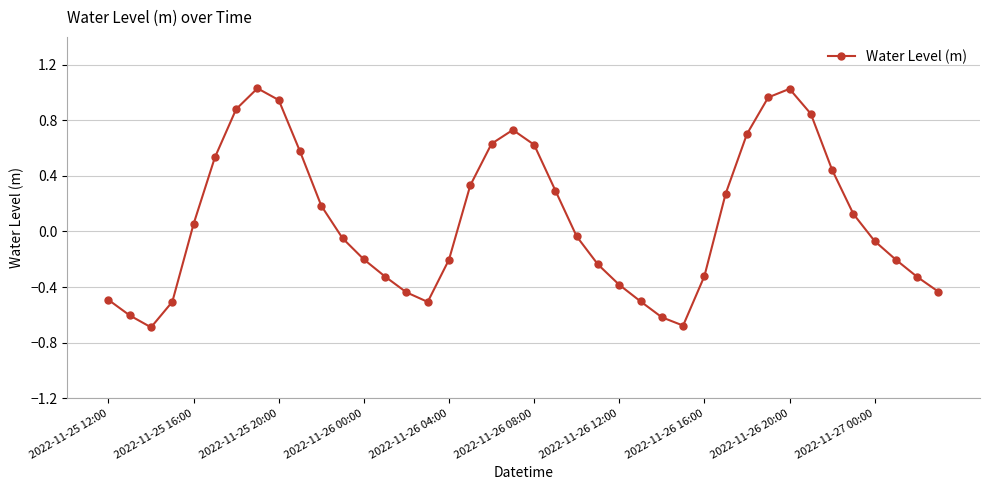

What is the value of the 4th point from the left?

-0.5